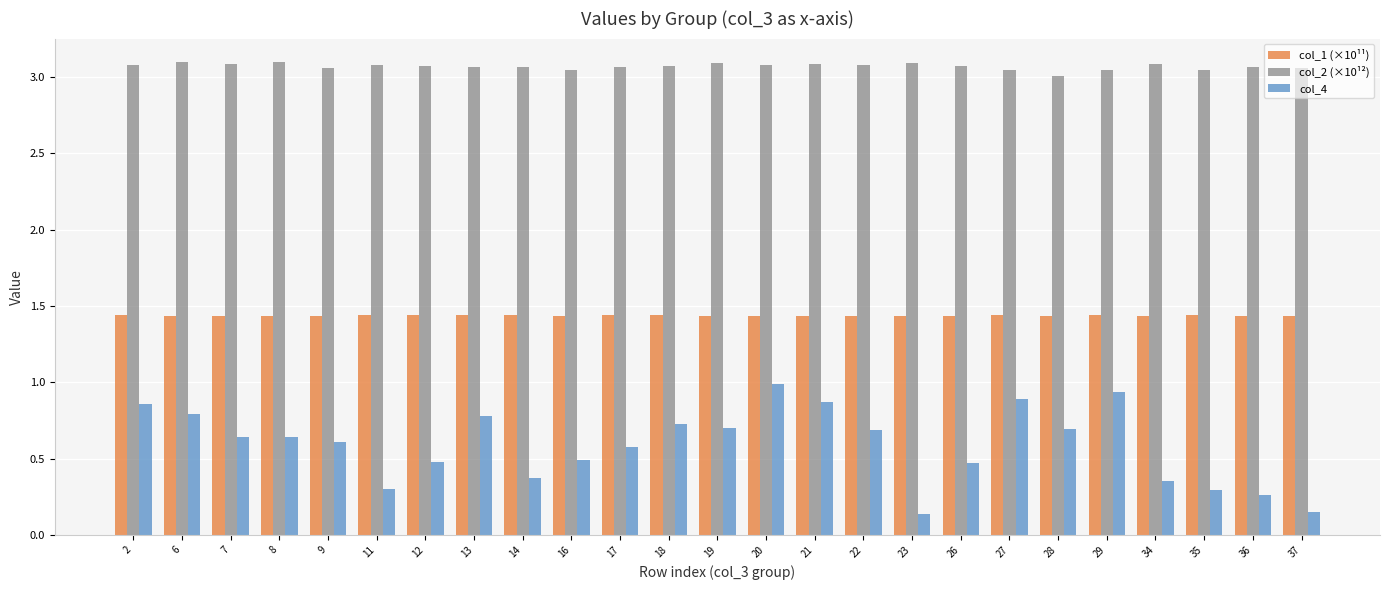

Which series has the largest range (max minus min)?

col_4